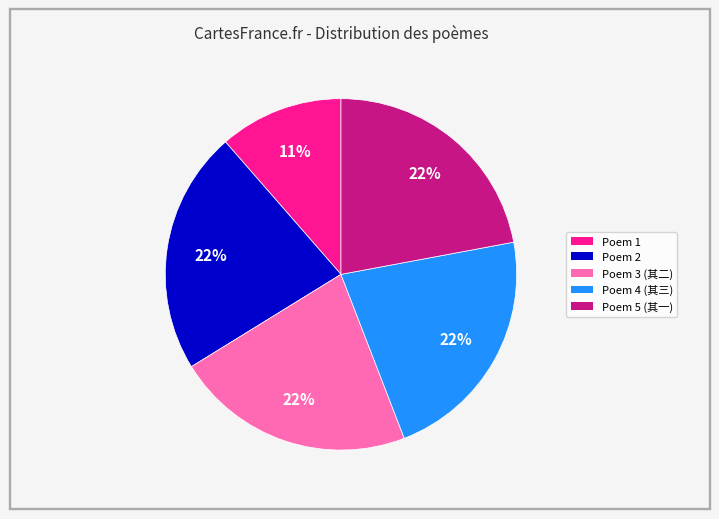

To the nearest percent, what is the difference between the largest and smallest slice percentages?

11%